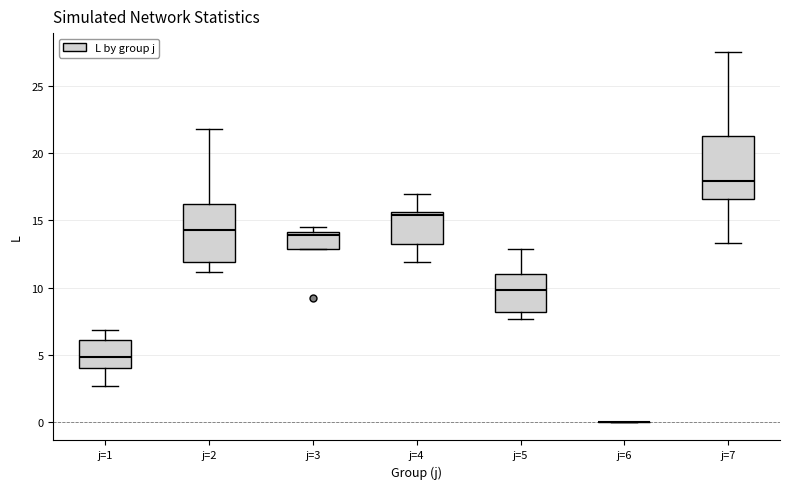

Reading left to right, read every box against the y-axis: the position of its median line, the range the box covers, and the ends of its whiskers. The values are not printed on the chart, so give them approximately, as read against the axis.

j=1: median 5.0, box 4.0 to 6.0, whiskers 2.5 to 7.0
j=2: median 14.5, box 12.0 to 16.5, whiskers 11.0 to 22.0
j=3: median 14.0 (just below the box's upper edge), box 13.0 to 14.0, whiskers 13.0 to 14.5
j=4: median 15.5 (just below the box's upper edge), box 13.5 to 15.5, whiskers 12.0 to 17.0
j=5: median 10.0, box 8.0 to 11.0, whiskers 7.5 to 13.0
j=6: box collapsed to a line at 0.0, whiskers 0.0 to 0.0
j=7: median 18.0, box 16.5 to 21.5, whiskers 13.5 to 27.5